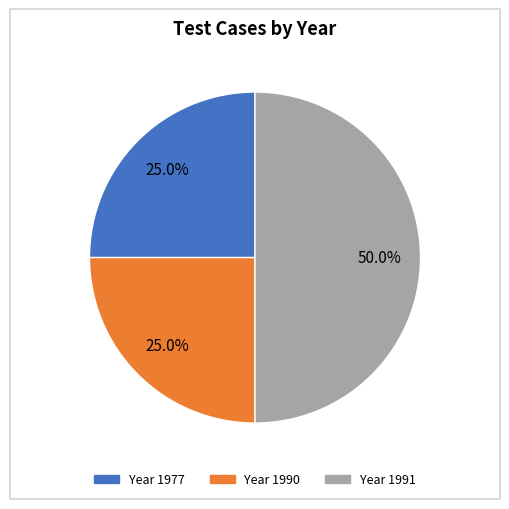

Count the number of slices in the pie.

3